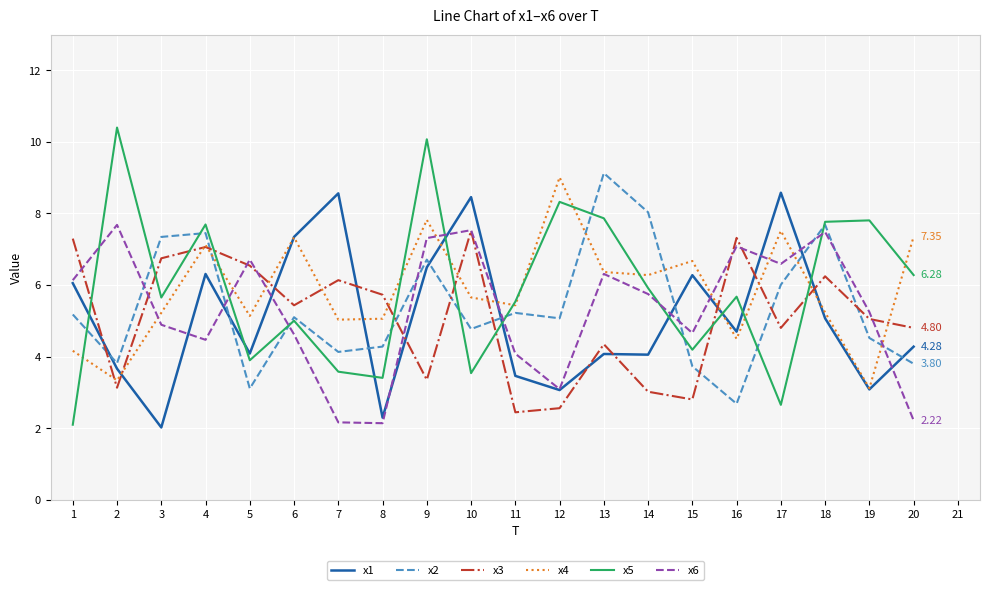

How many lines are shown in the chart?

6